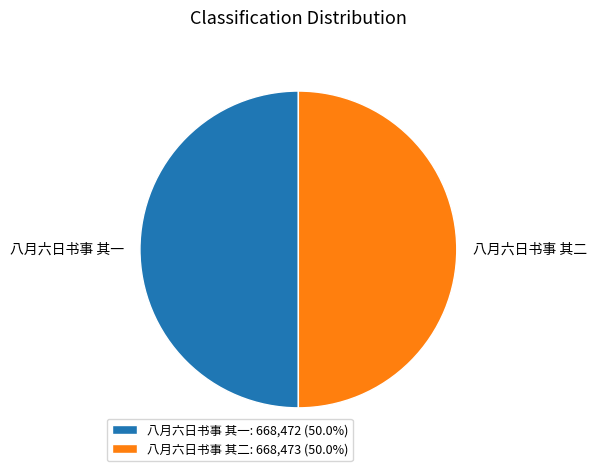

Combined, do 八月六日书事 其二: 668,473 (50.0%) and 八月六日书事 其一: 668,472 (50.0%) account for over 50%?

Yes